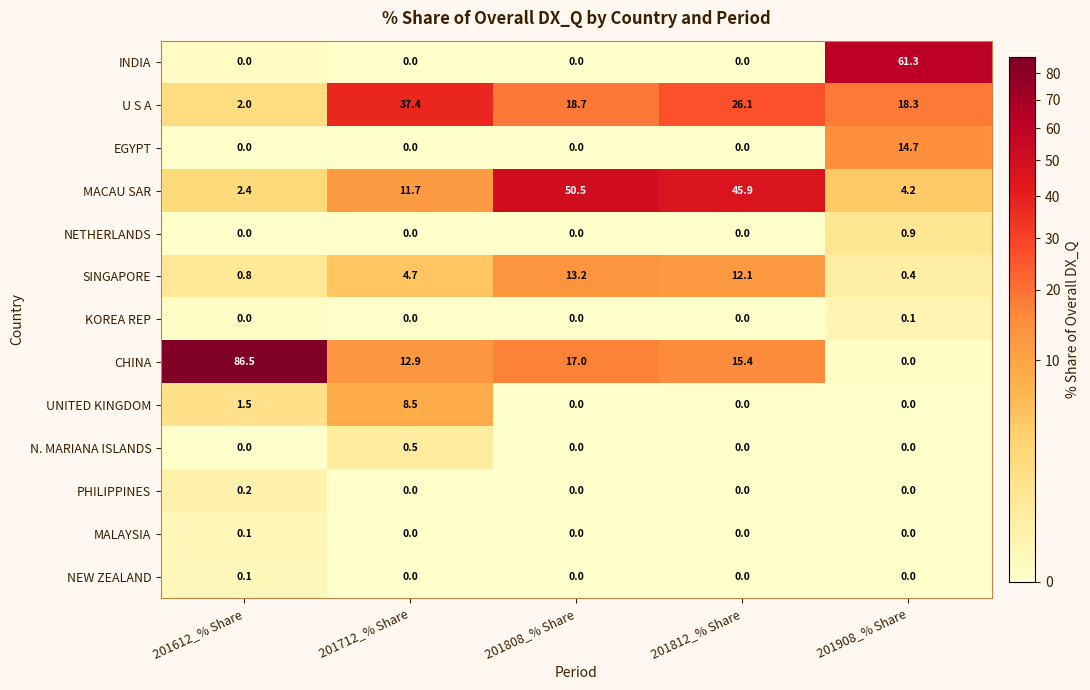

At which category does the chart reach its peak across all series?

201612_% Share